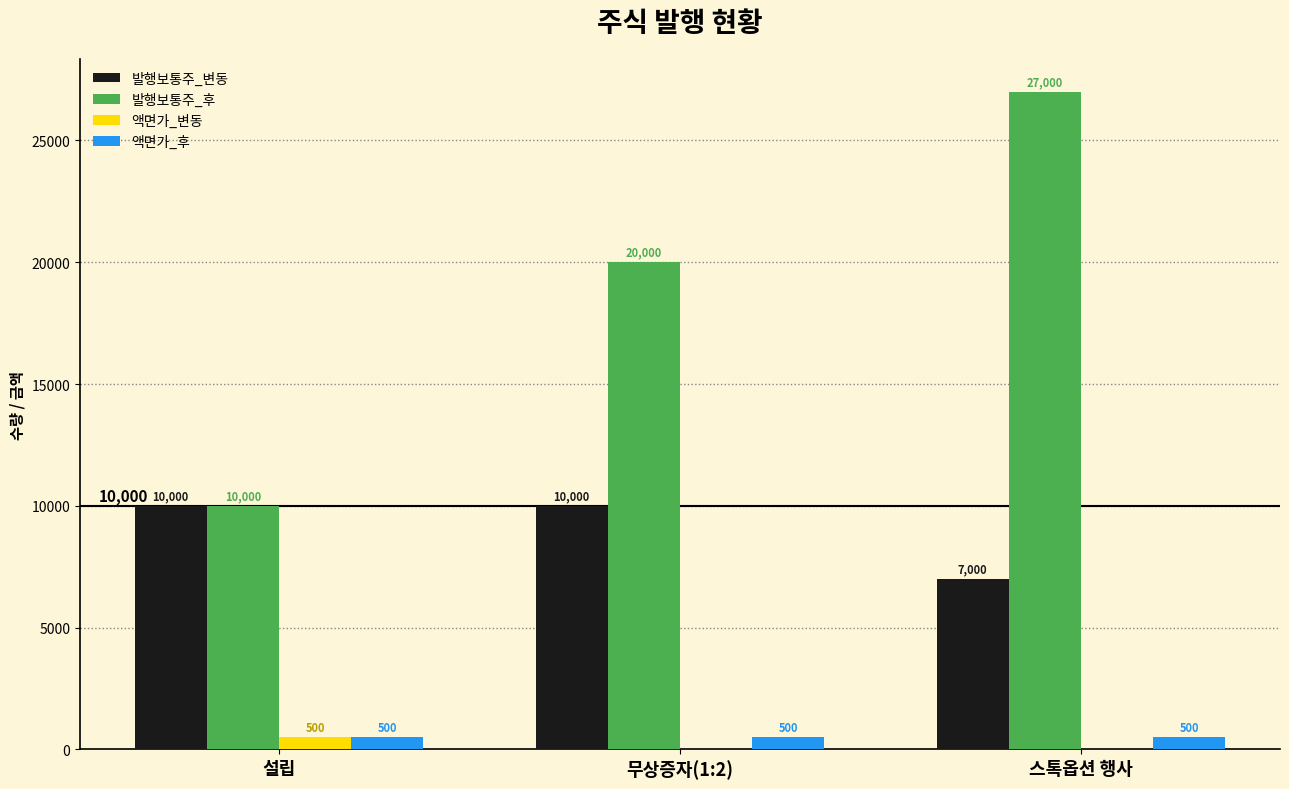

The value of 발행보통주_후 at 무상증자(1:2) is 20000. True or false?

True